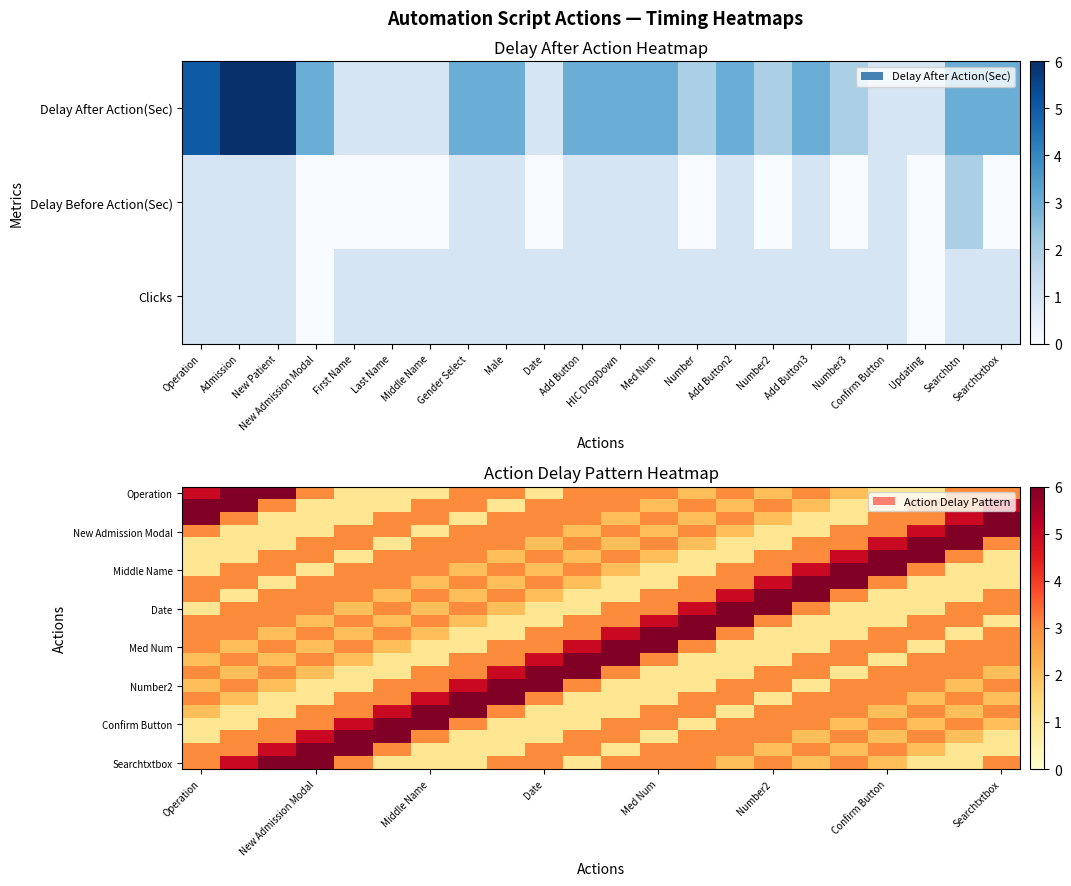

Which series has the largest total across all categories?

Operation